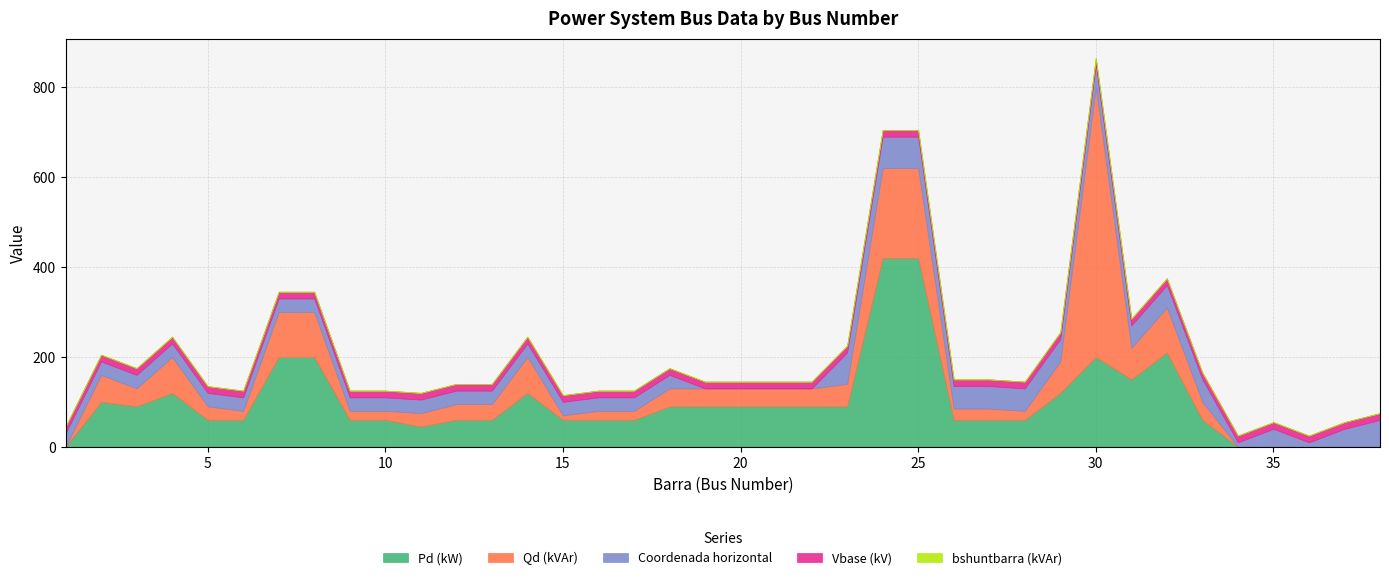

What are all the series names shown in the legend?

Pd (kW), Qd (kVAr), Coordenada horizontal, Vbase (kV), bshuntbarra (kVAr)